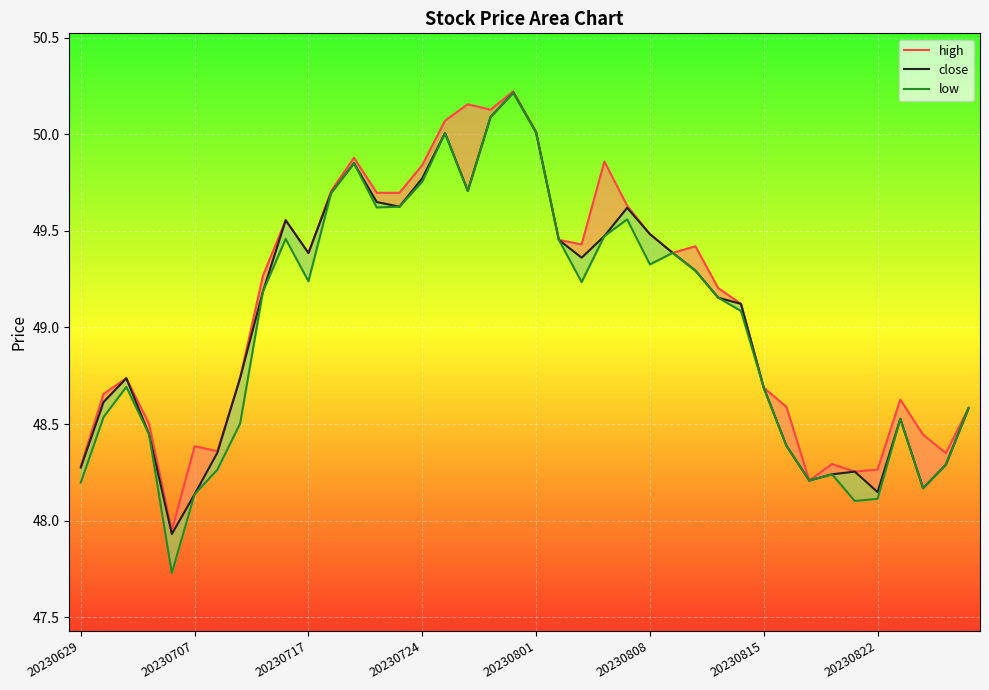

How many lines are shown in the chart?

3